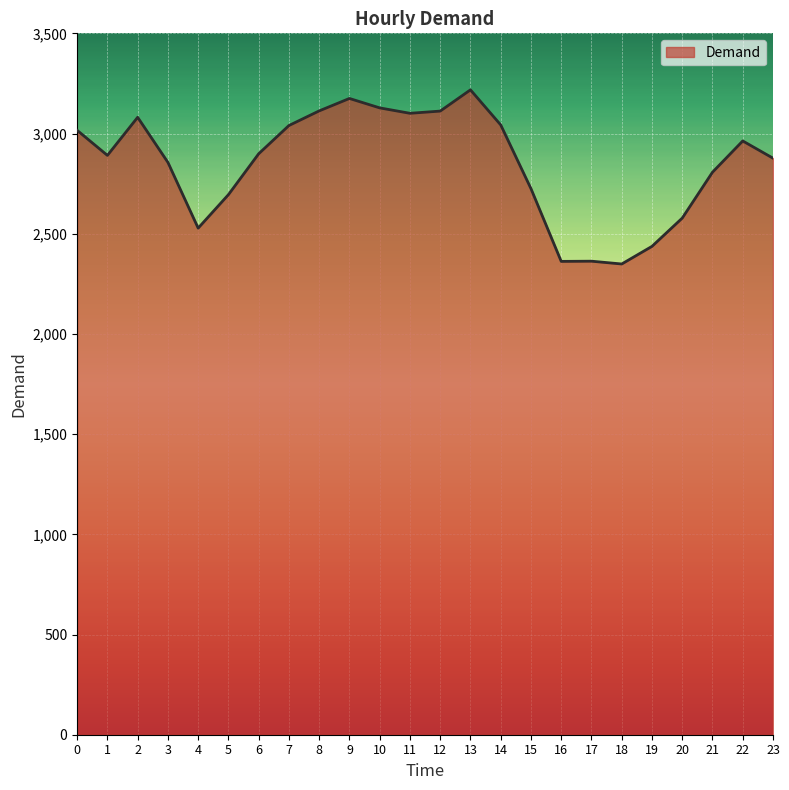

What is the sum of all values?

68357